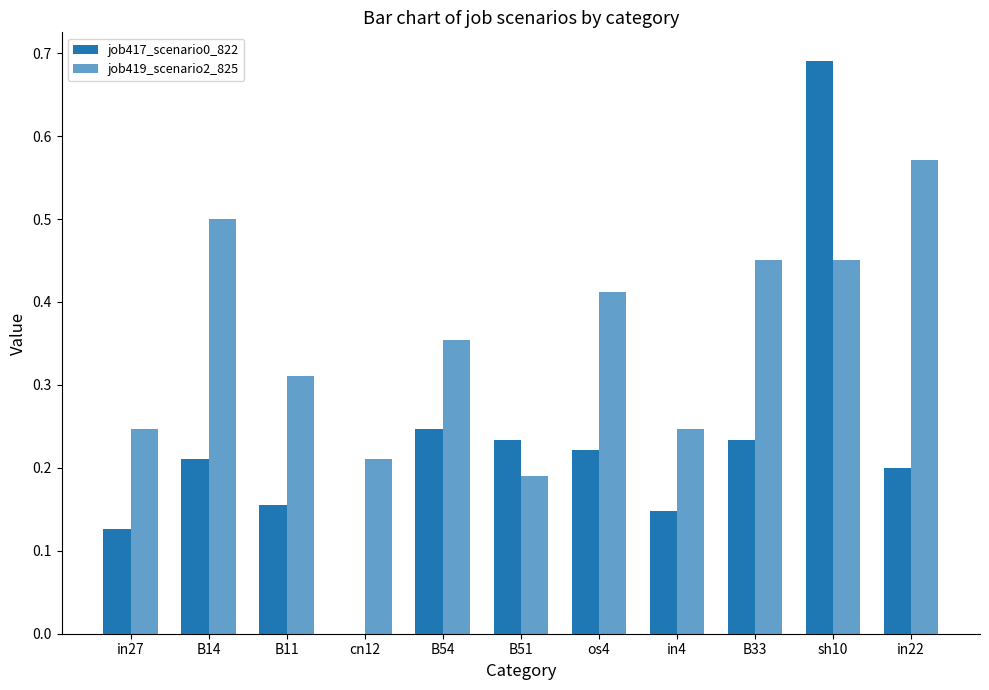

What is the spread (max minus min) of values at B14?

0.3